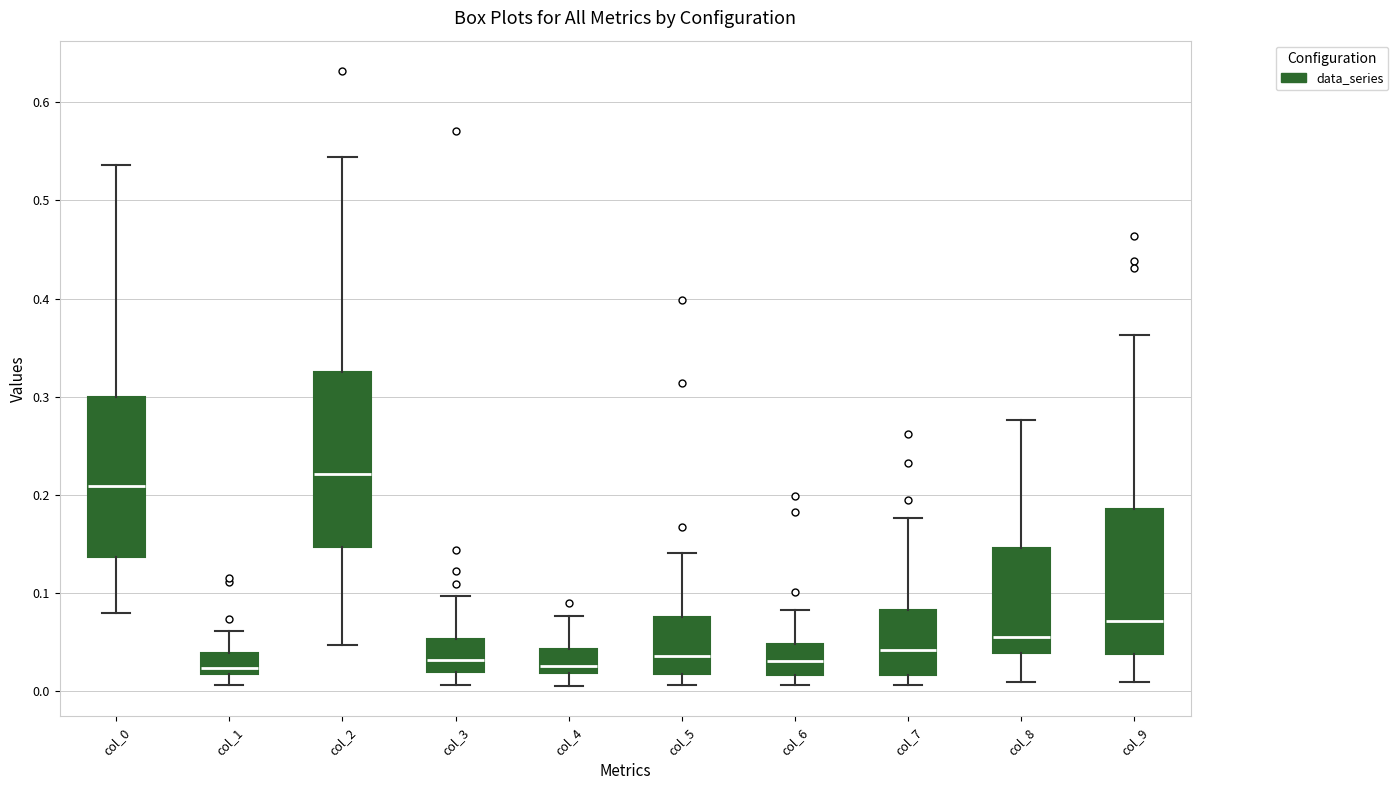

Reading left to right, transcribe this box plot: for each box, give where its median line is, the range the box spans, and where its two whiskers end, as read against the y-axis. The values are not printed on the chart, so give them approximately, as read against the axis.

col_0: median 0.21, box 0.14 to 0.30, whiskers 0.08 to 0.54
col_1: median 0.02 (just above the box's lower edge), box 0.02 to 0.04, whiskers 0.01 to 0.06
col_2: median 0.22, box 0.15 to 0.33, whiskers 0.05 to 0.54
col_3: median 0.03, box 0.02 to 0.05, whiskers 0.01 to 0.10
col_4: median 0.03, box 0.02 to 0.04, whiskers 0.01 to 0.08
col_5: median 0.04, box 0.02 to 0.08, whiskers 0.01 to 0.14
col_6: median 0.03, box 0.02 to 0.05, whiskers 0.01 to 0.08
col_7: median 0.04, box 0.02 to 0.08, whiskers 0.01 to 0.18
col_8: median 0.06, box 0.04 to 0.15, whiskers 0.01 to 0.28
col_9: median 0.07, box 0.04 to 0.19, whiskers 0.01 to 0.36